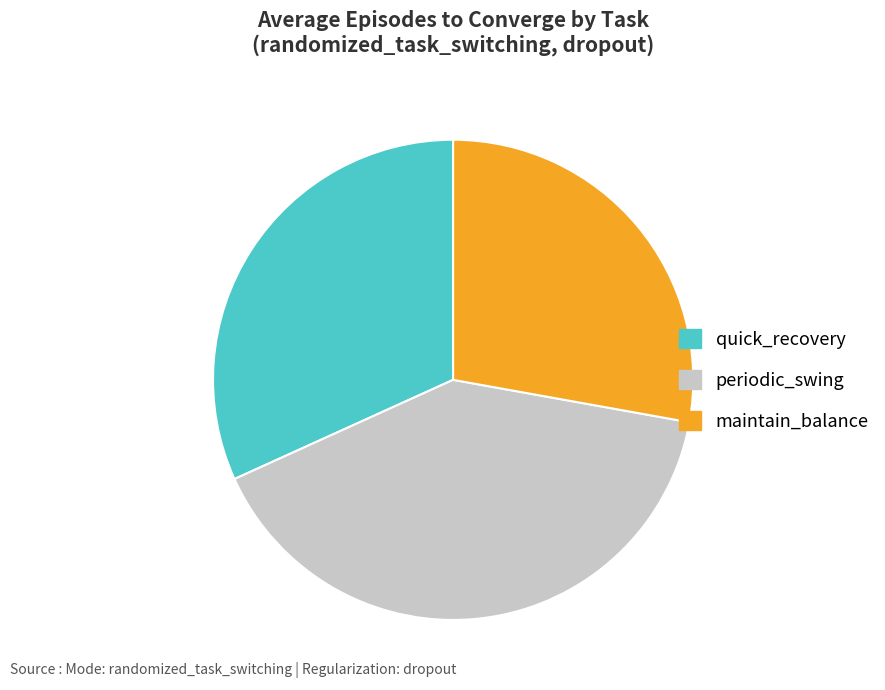

What is the ratio of the value at maintain_balance to the value at quick_recovery?

0.9